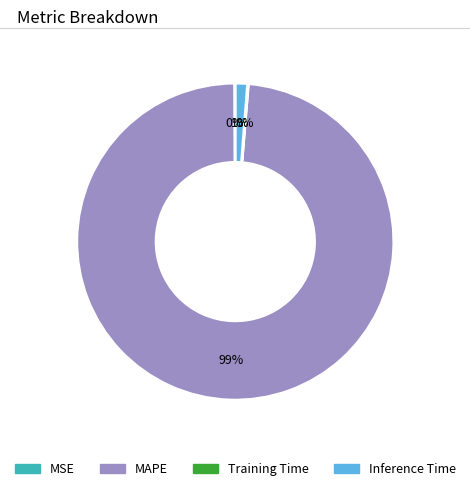

To the nearest percent, what percentage of the pie is MAPE?

99%